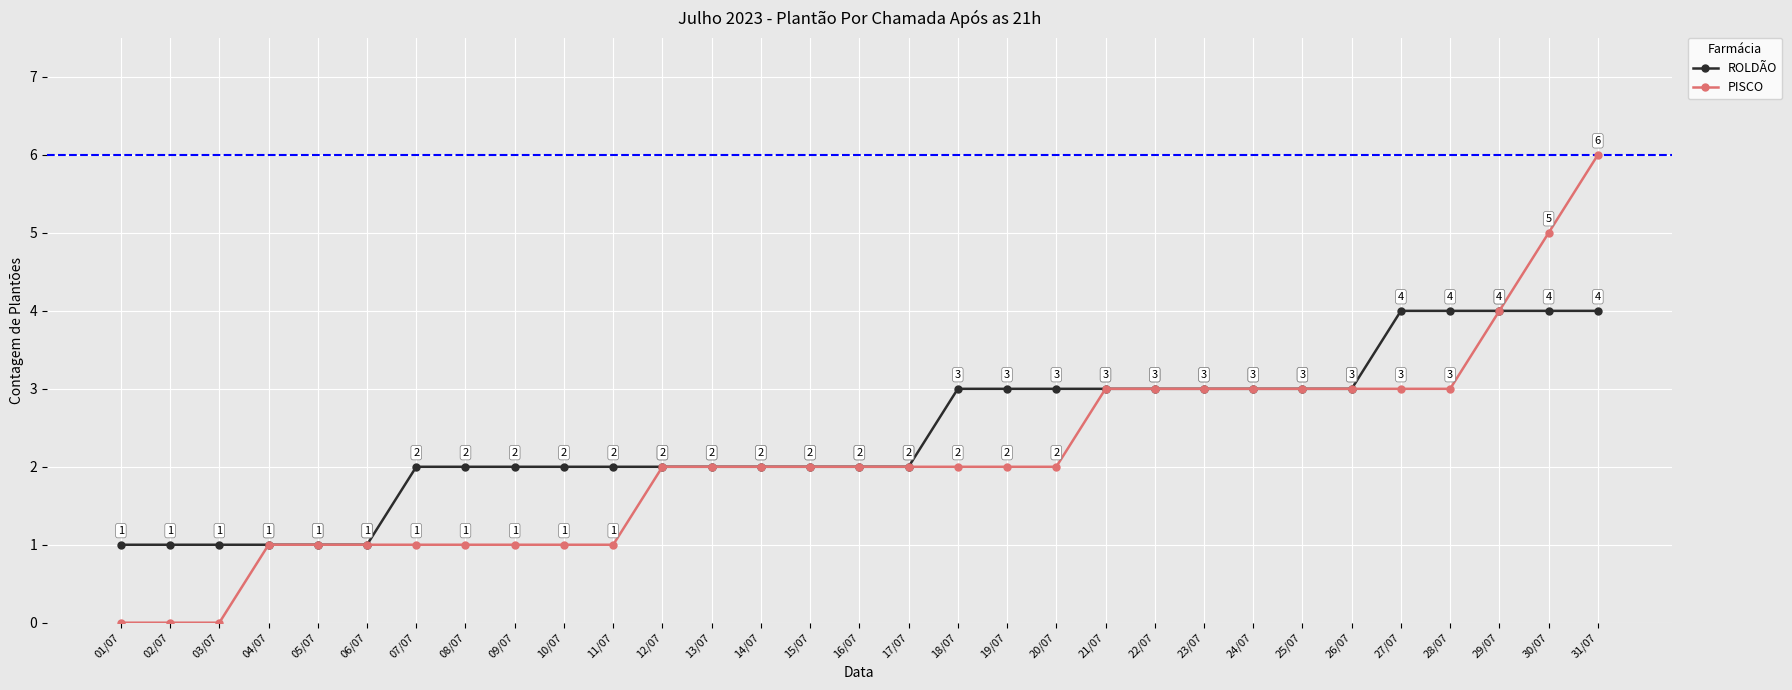

Which series changed the most between 24/07 and 31/07?

PISCO